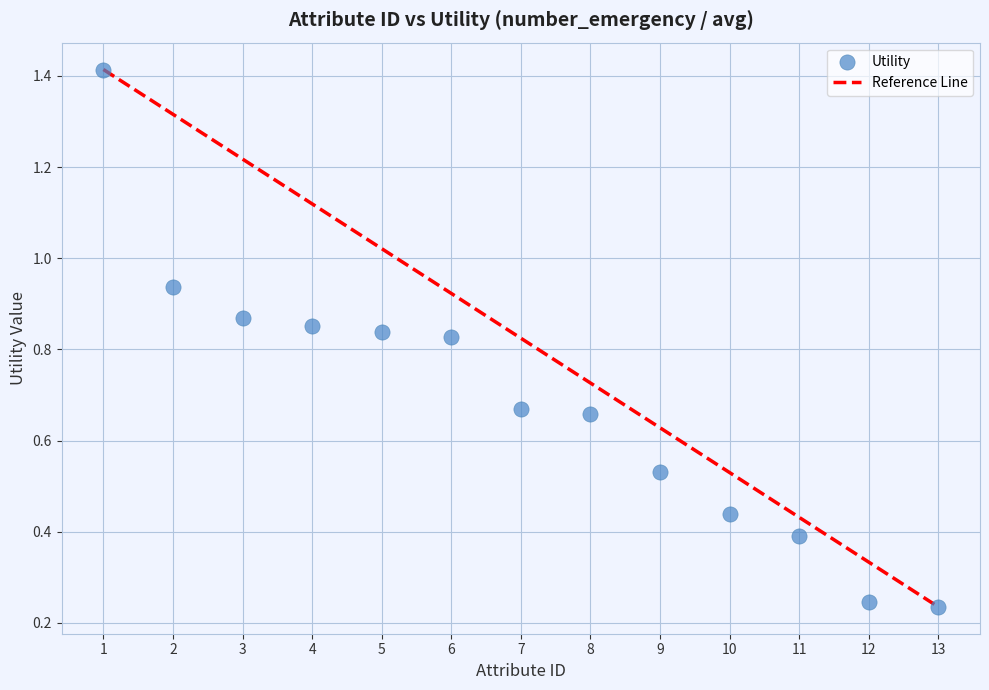

What is the range of Y values (max minus min)?

1.2